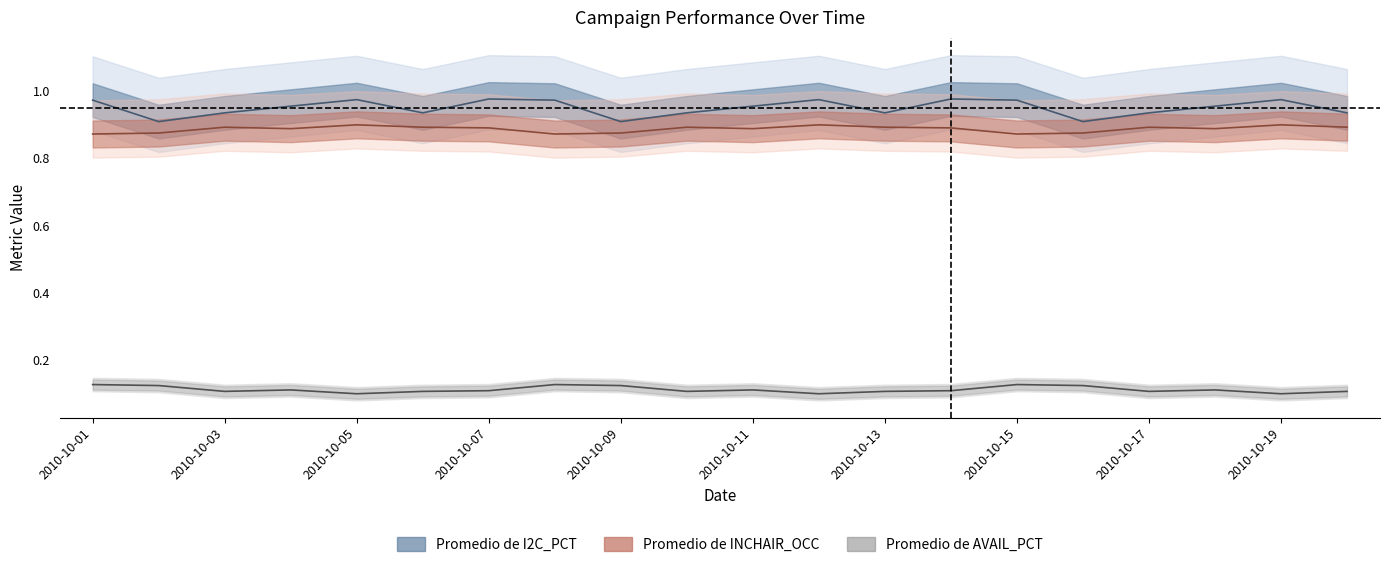

Which series has the largest range (max minus min)?

Promedio de I2C_PCT